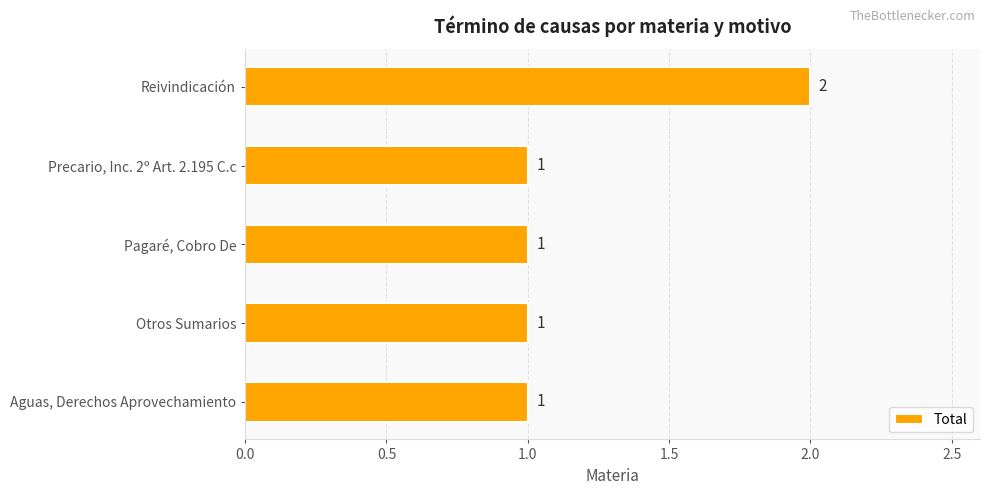

What is the sum of the values at Reivindicación and Otros Sumarios?

3